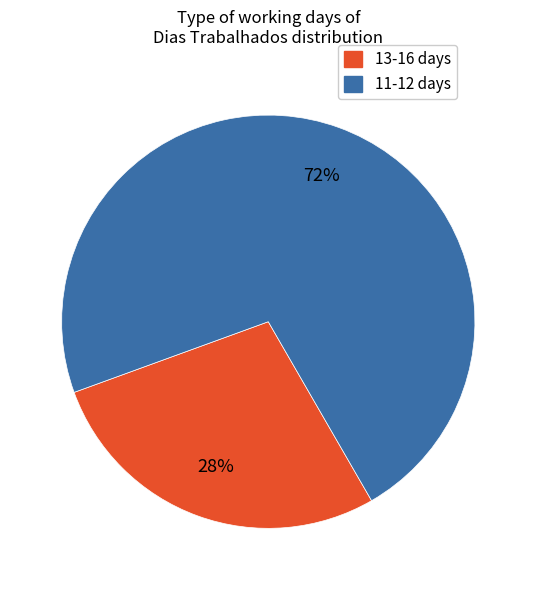

Is the sum of 13-16 days and 11-12 days greater than half?

Yes